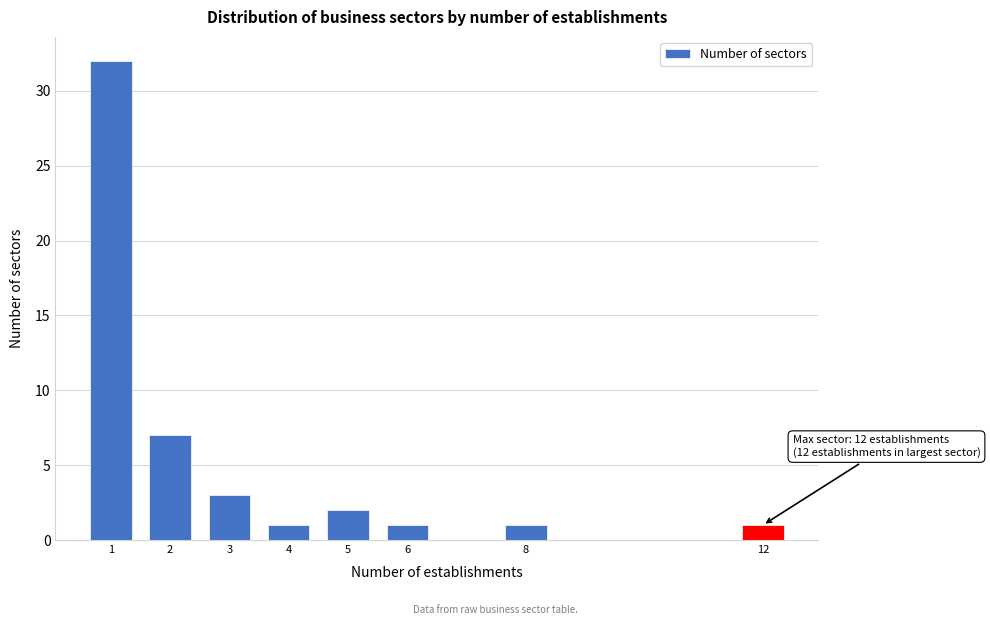

Reading left to right, list all the values displayed in this chart.

1=32	2=7	3=3	4=1	5=2	6=1	8=1	12=1